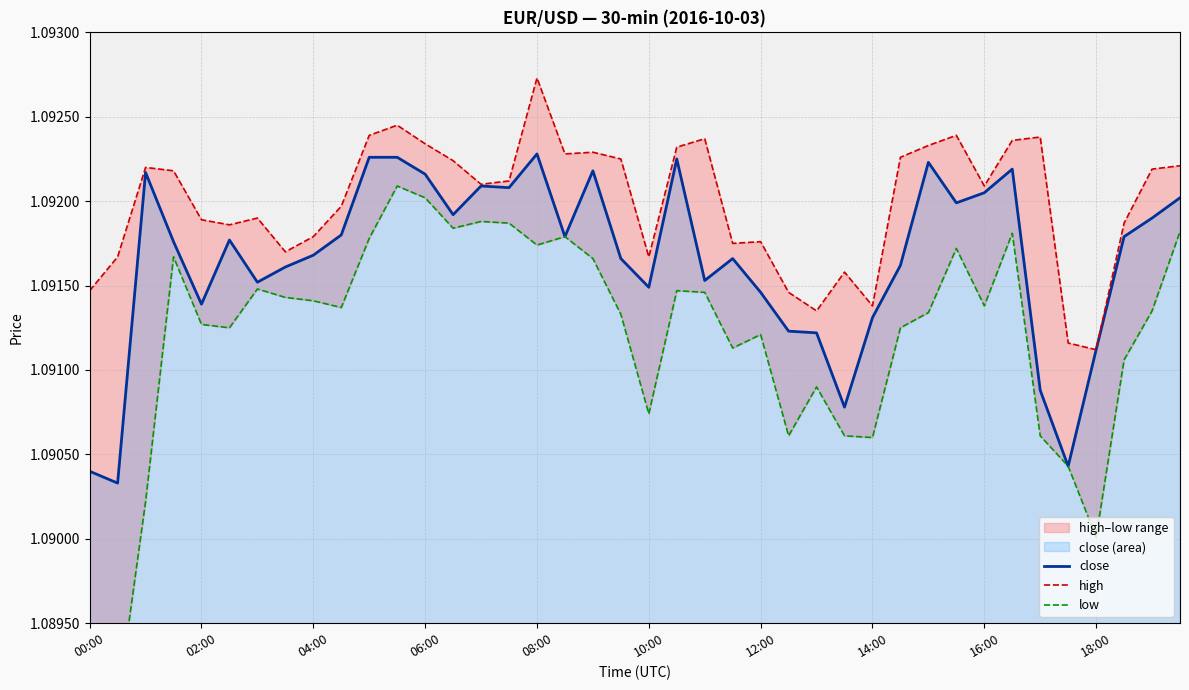

What is the maximum value for close?

1.1